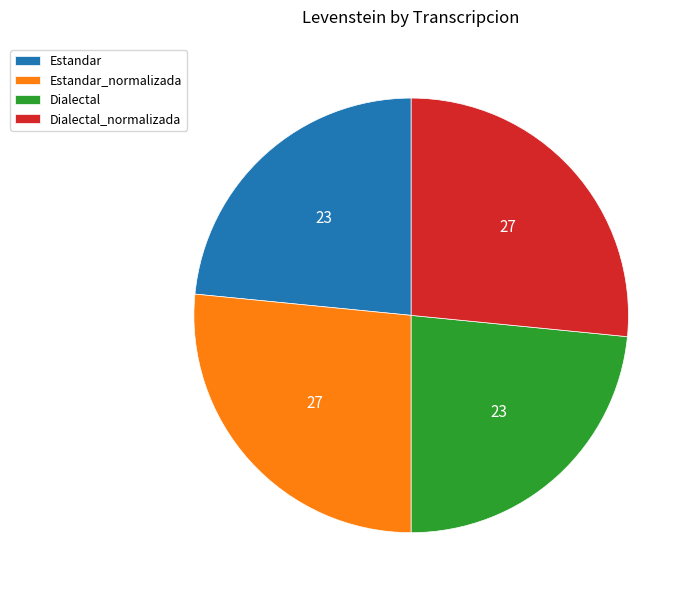

Is there a majority slice in this chart?

No